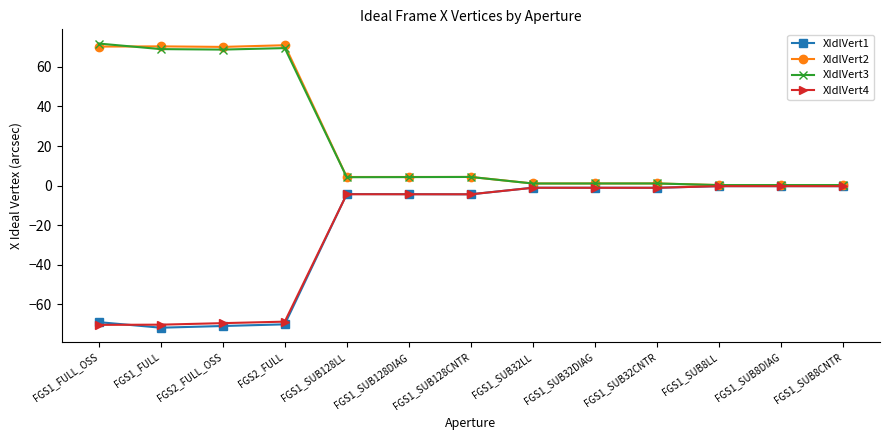

True or false: XIdlVert4 has more than 1 points higher than both neighbors.

True